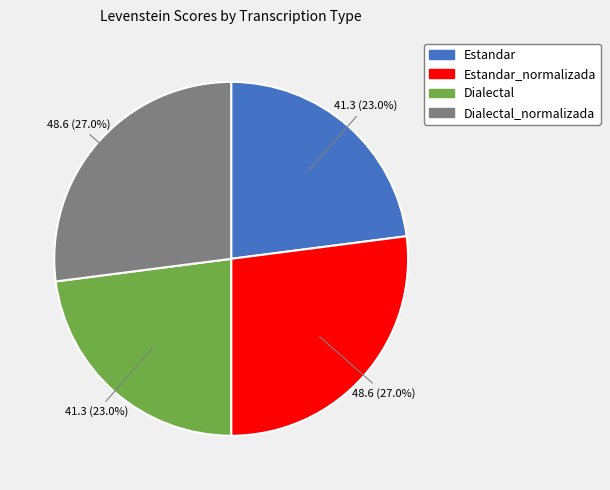

To the nearest percent, what is the difference between the largest and smallest slice percentages?

4%